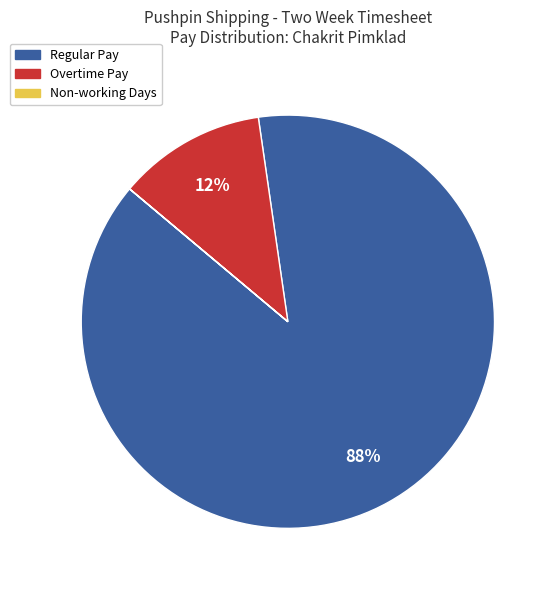

To the nearest percent, what is the average slice percentage?

33%